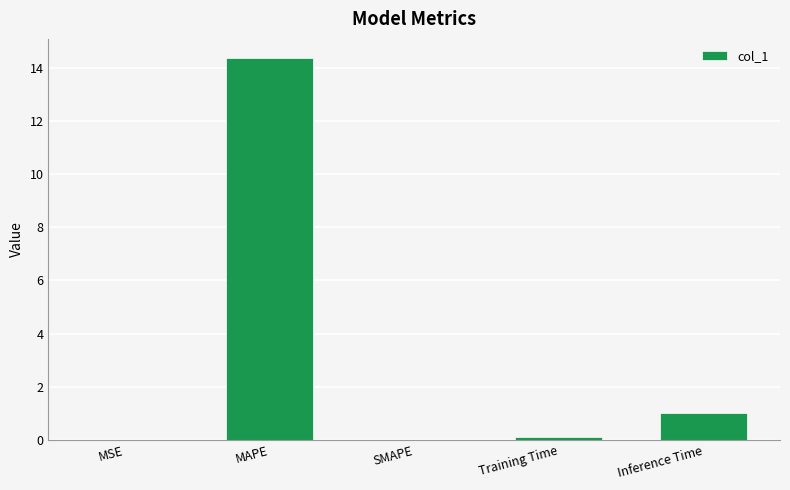

At which category does the chart reach its peak across all series?

MAPE